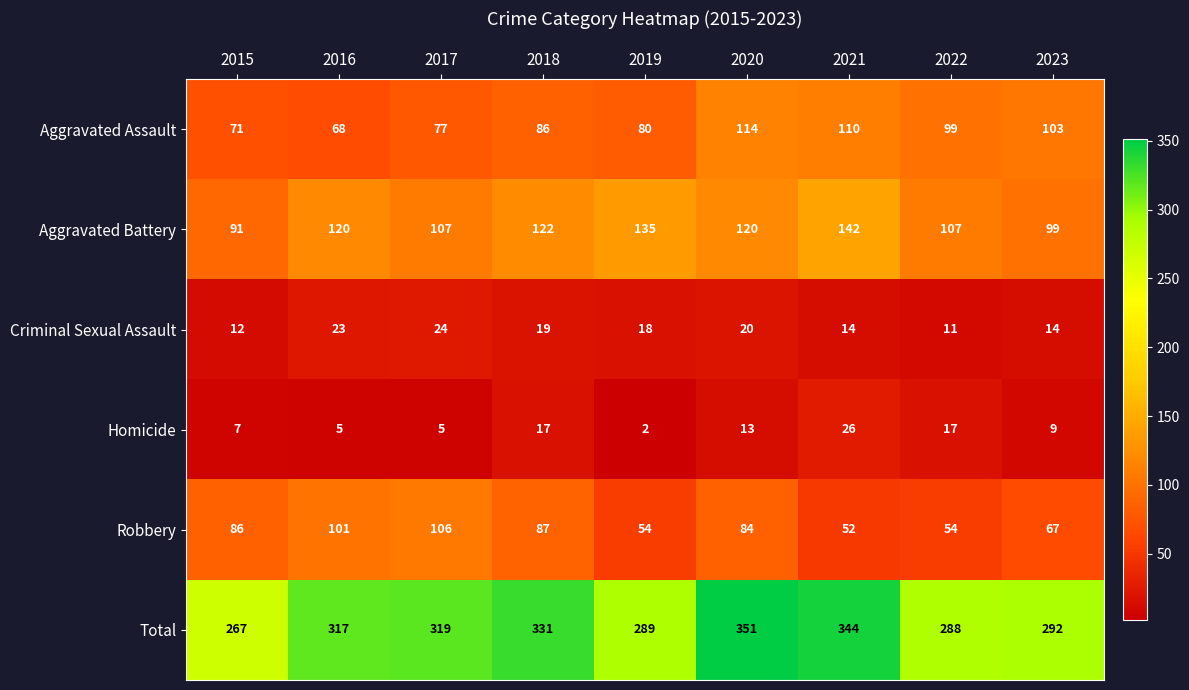

What is the approximate value of Total at 2017?

319